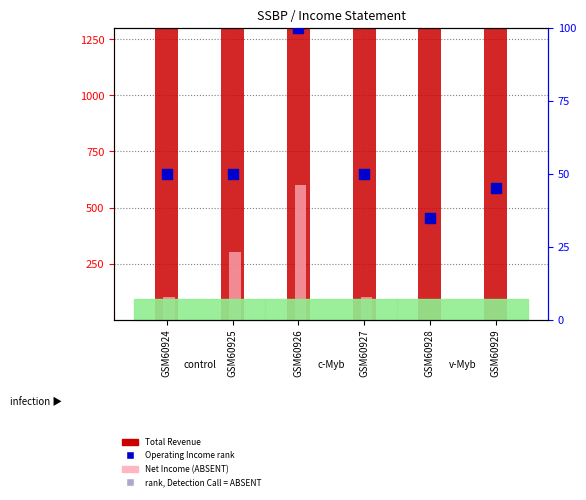

At which category is the sum across all series the highest?

GSM60926